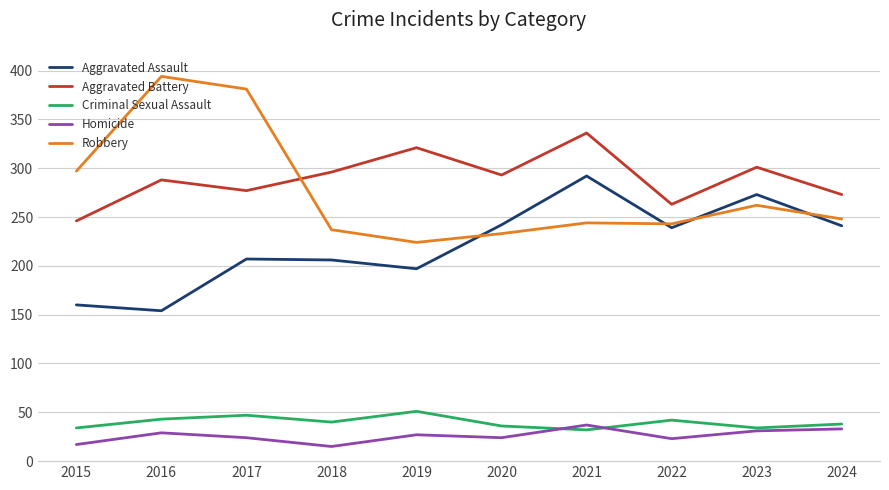

What is the maximum value for Robbery?

394